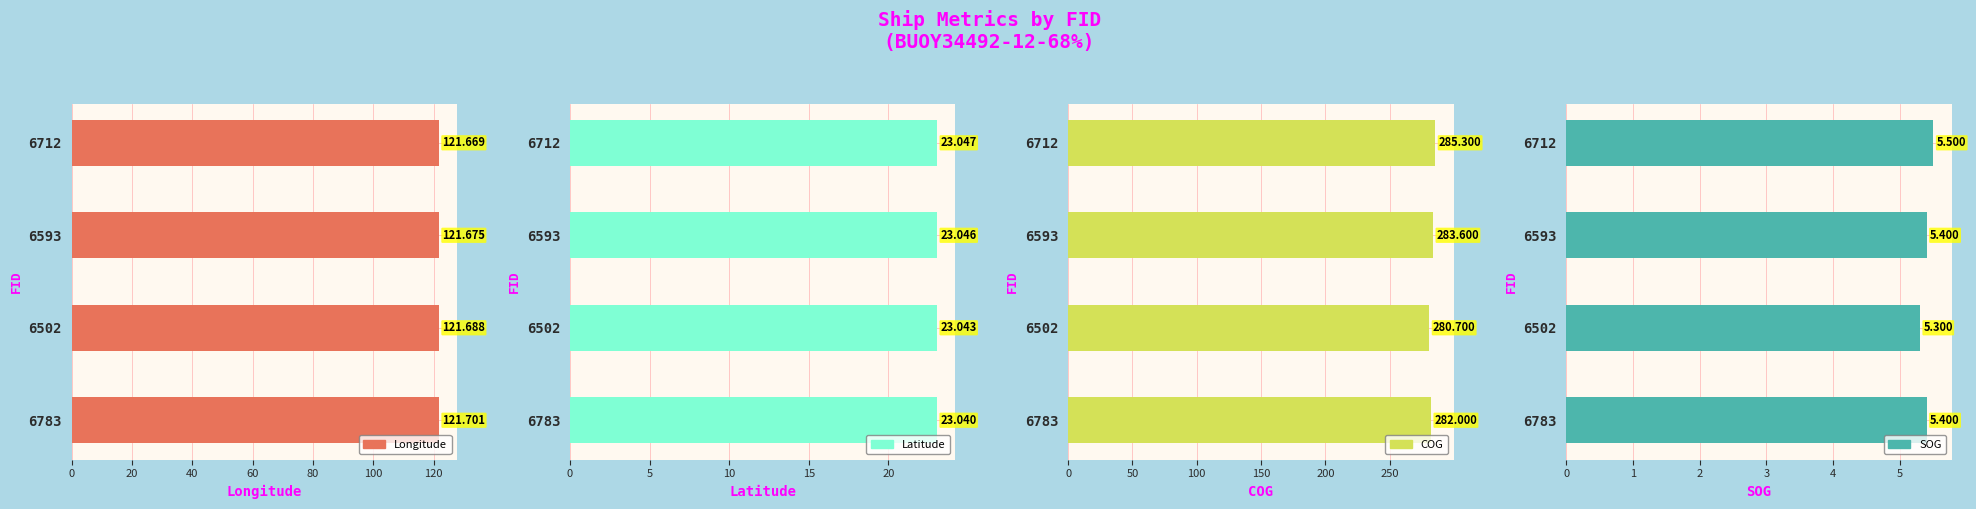

What is the minimum value for COG?

280.7